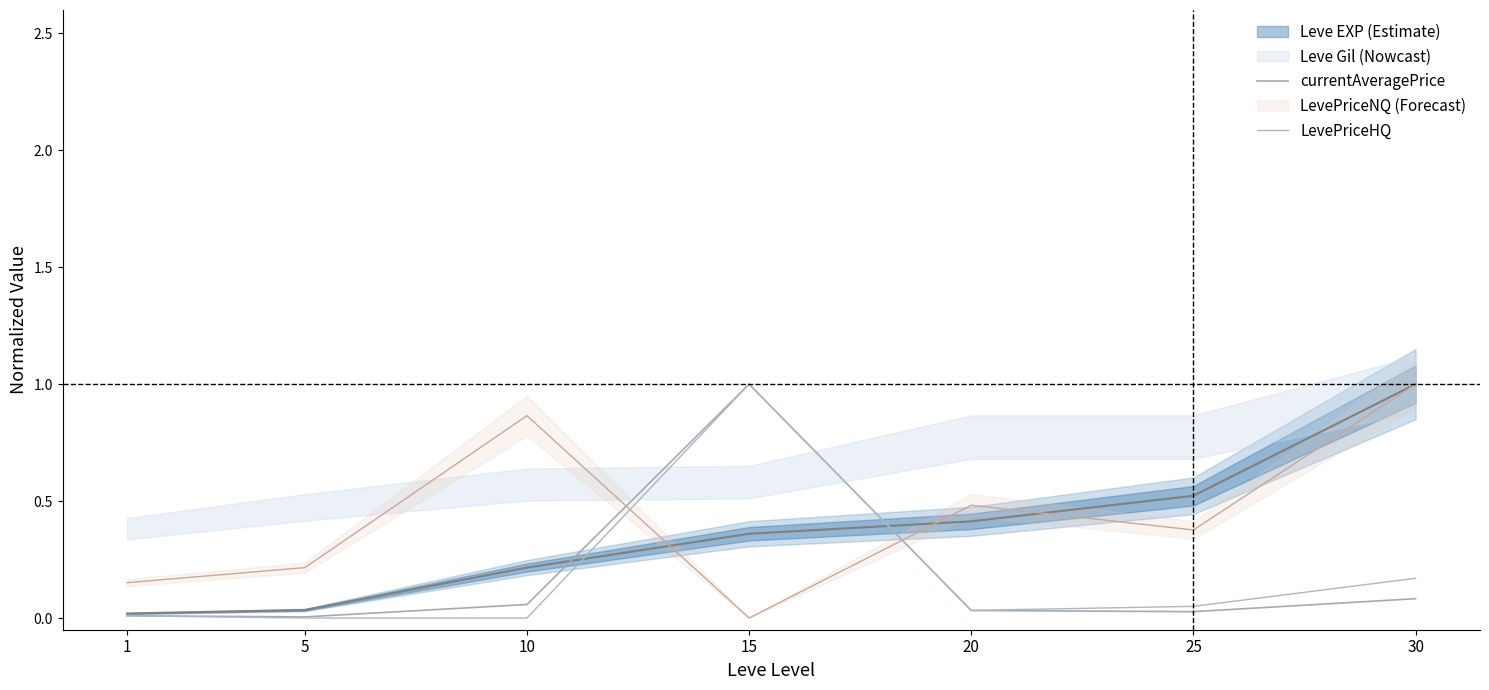

How many lines are shown in the chart?

2